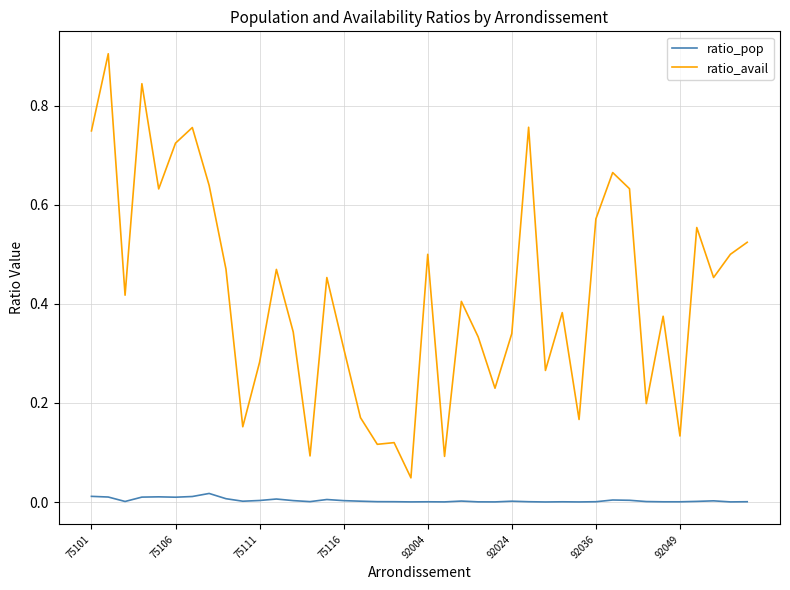

What is the maximum value shown in the chart?

0.9